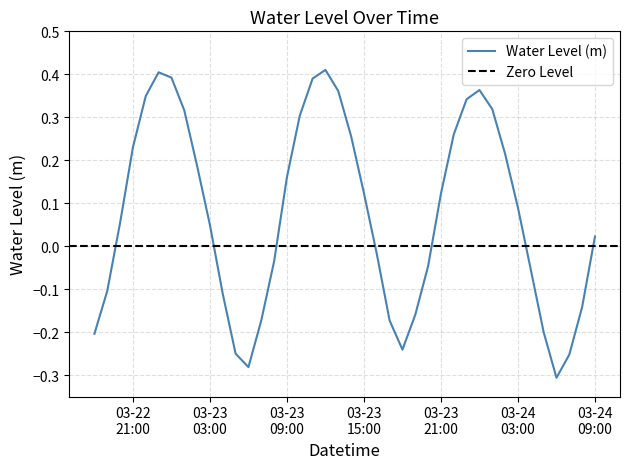

Which label corresponds to the largest value in the chart?

2023-03-23 12:00